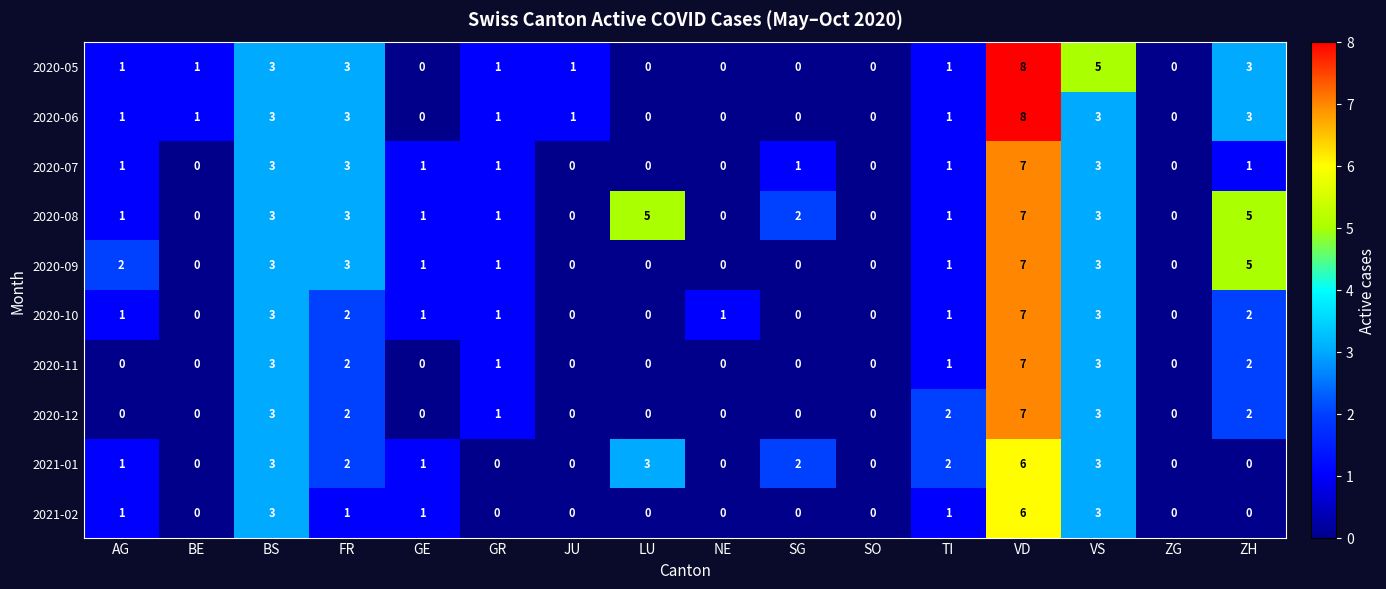

Which series has the largest total across all categories?

2020-08